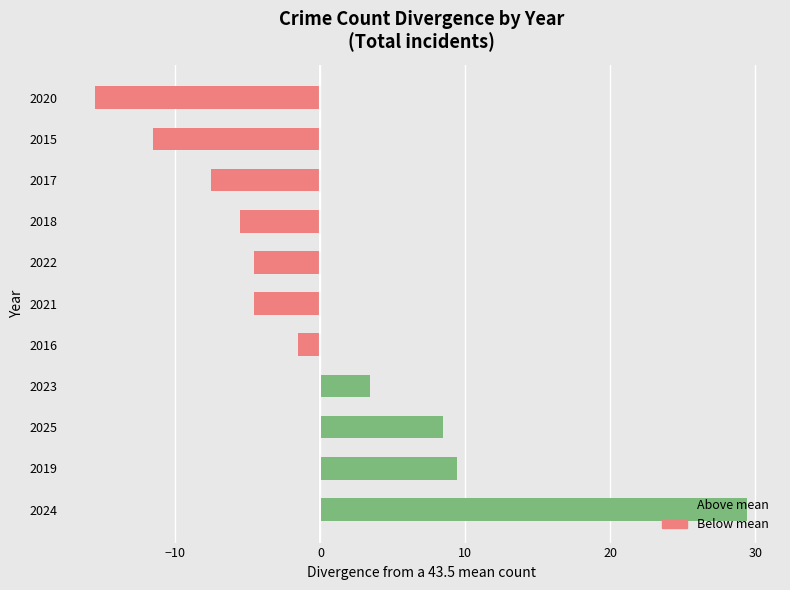

Which category has the highest value across all series?

2024